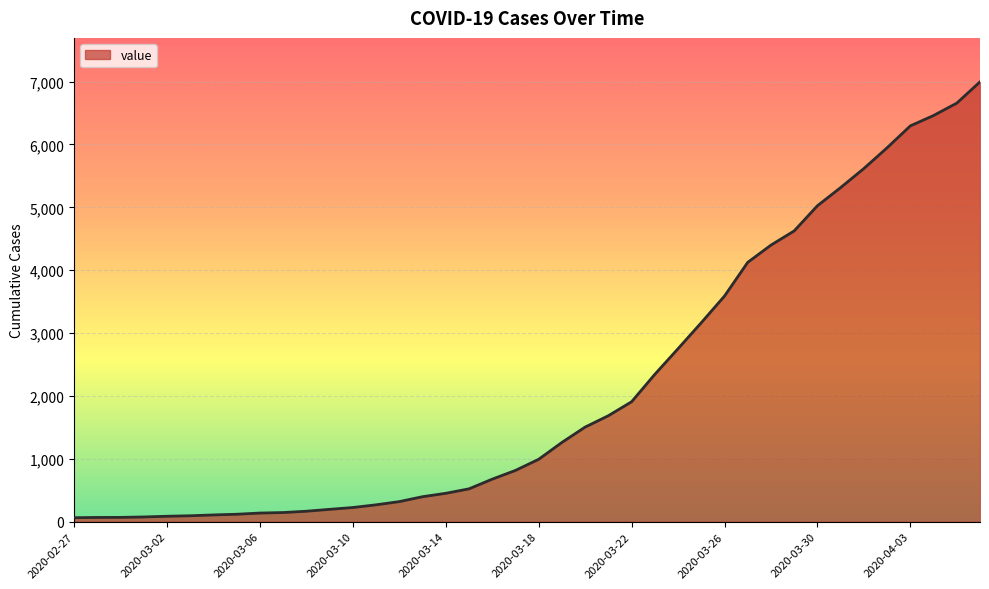

What is the difference between the maximum and minimum values?

6931